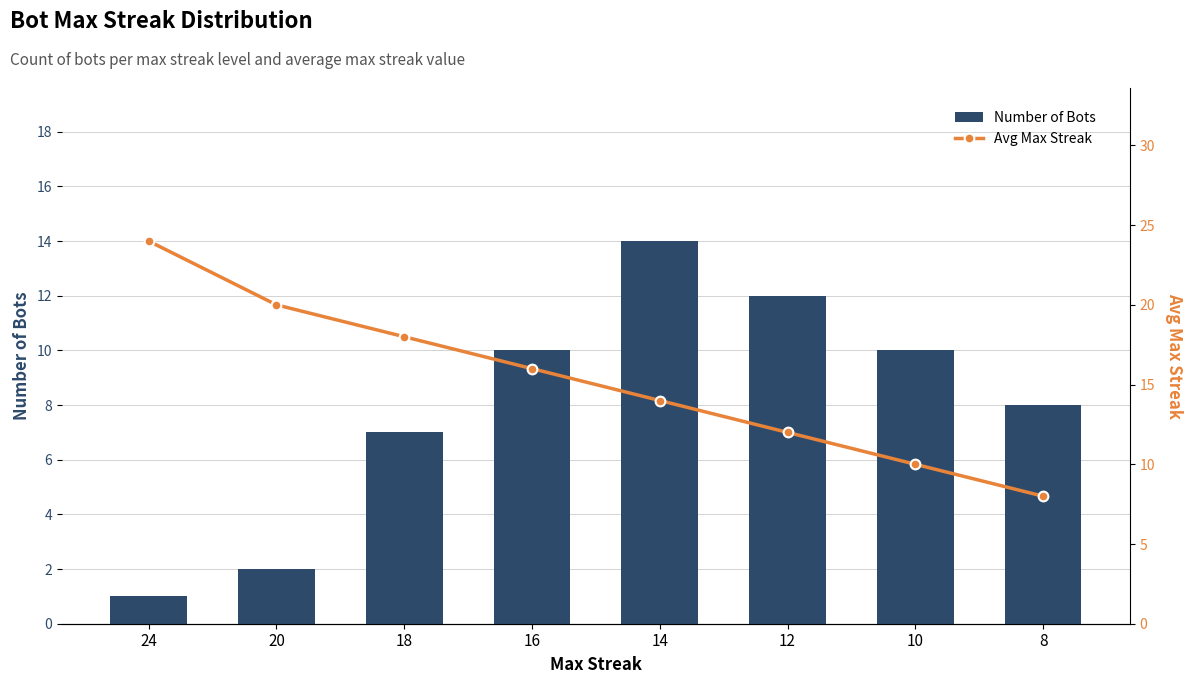

Between 12 and 24, which is larger?

12